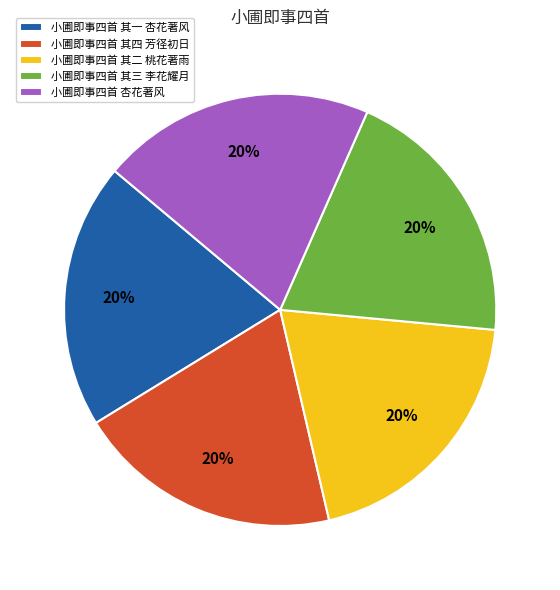

Is it true that 小圃即事四首 其三 李花耀月 is 20% of the pie?

True